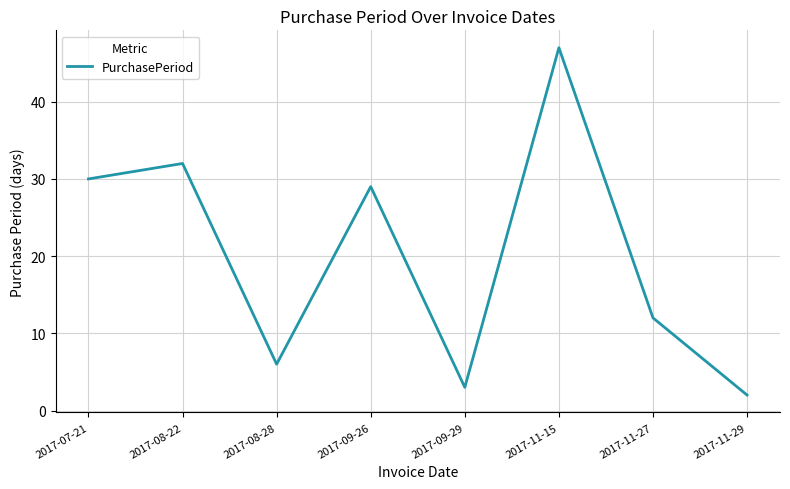

How many interior local valleys (lower than both neighbors) does the data have?

2